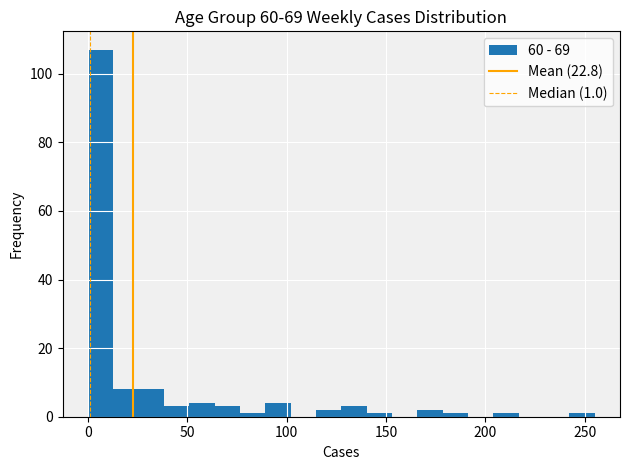

Around what value on the x-axis is the tallest bar? Give the approximate position of its centre, as read against the axis.

5